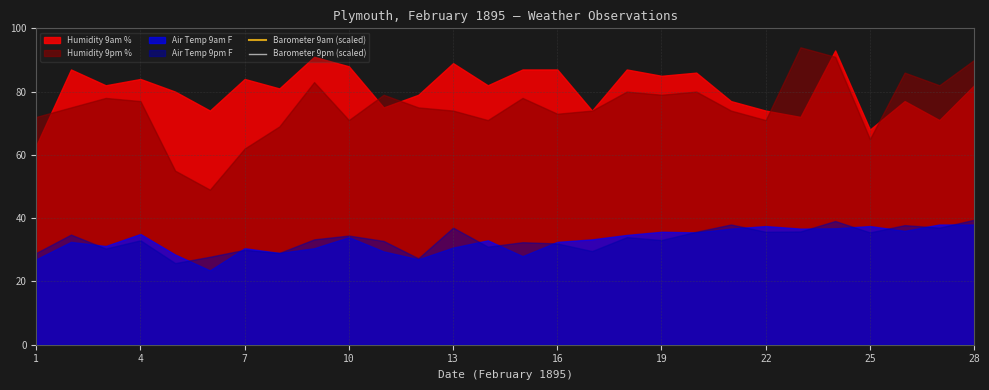

What is the sum of all Barometer 9pm (scaled) values?

23580.0